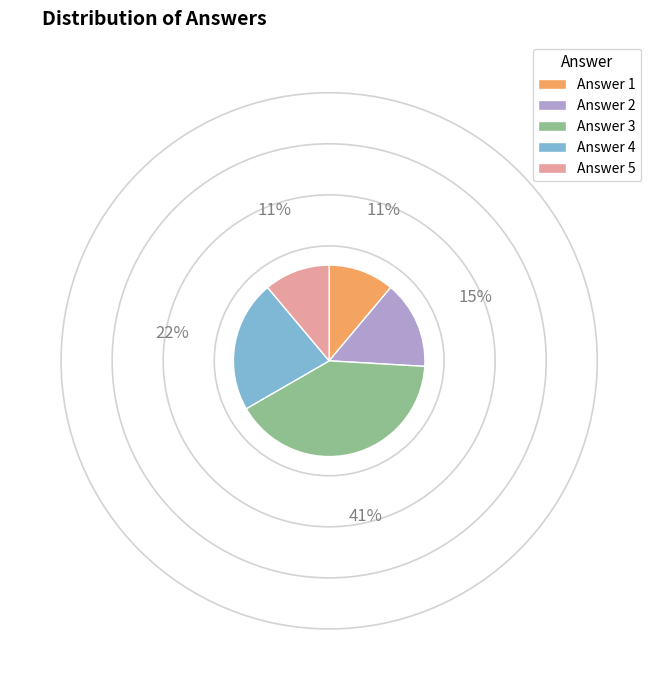

Count the number of slices in the pie.

5